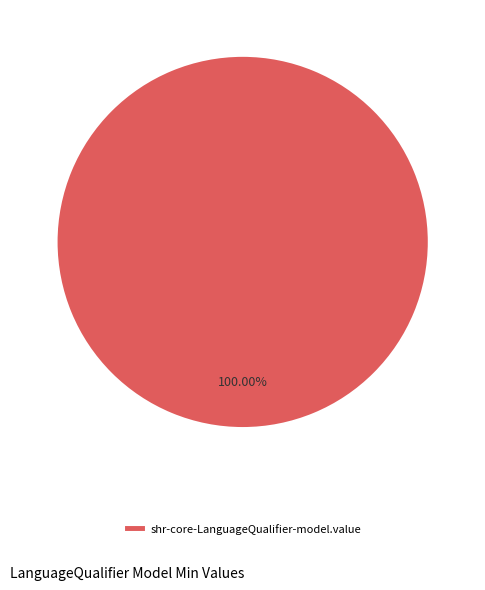

How many slices are in this pie chart?

1